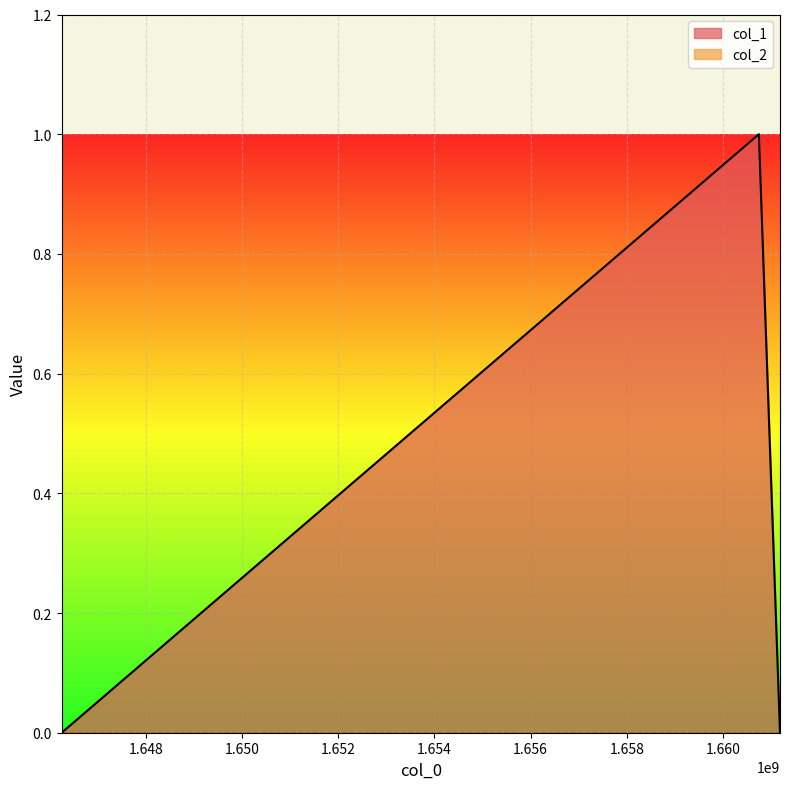

Between 1646248098 and 1661188201, which is larger?

1646248098